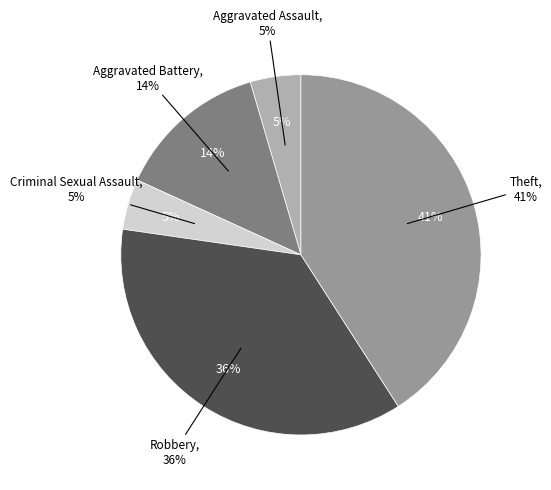

Which category has the smallest portion of the pie?

Aggravated Assault